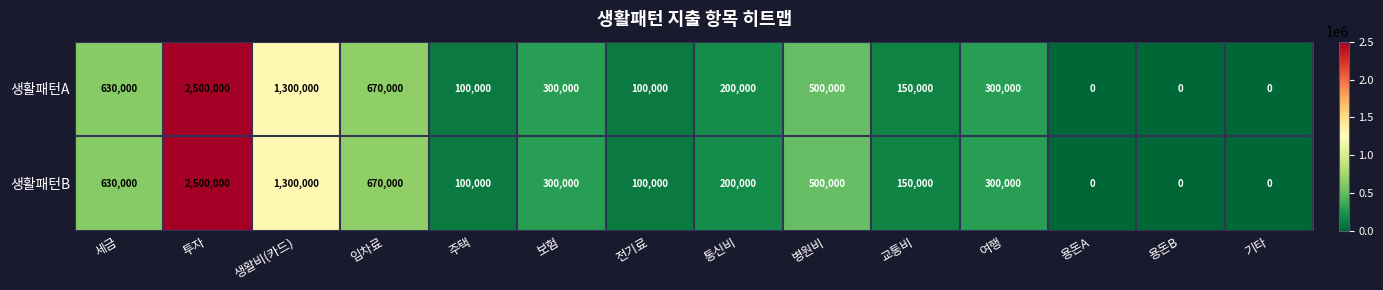

True or false: 생활패턴A has a value of 807007 at 병원비.

False